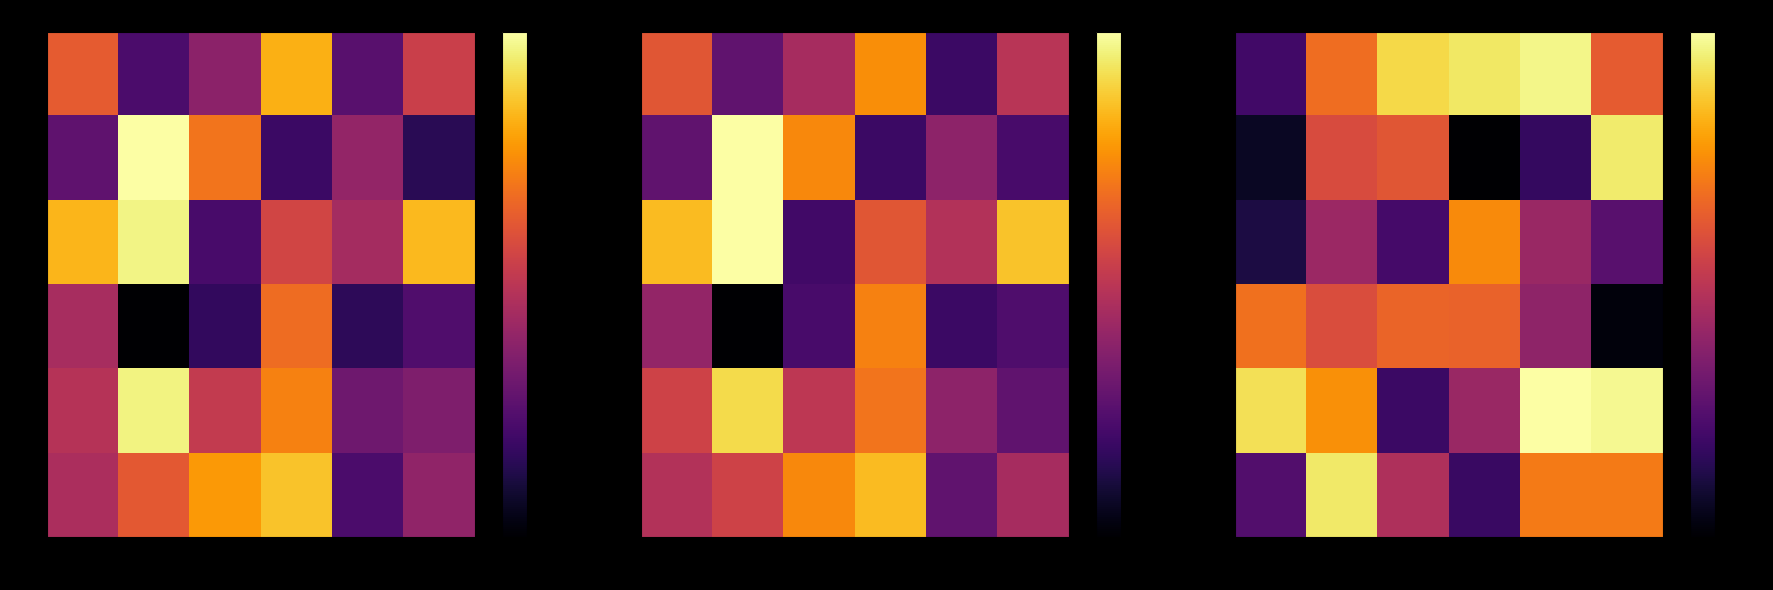

What is the average value of the 9 series?

0.3